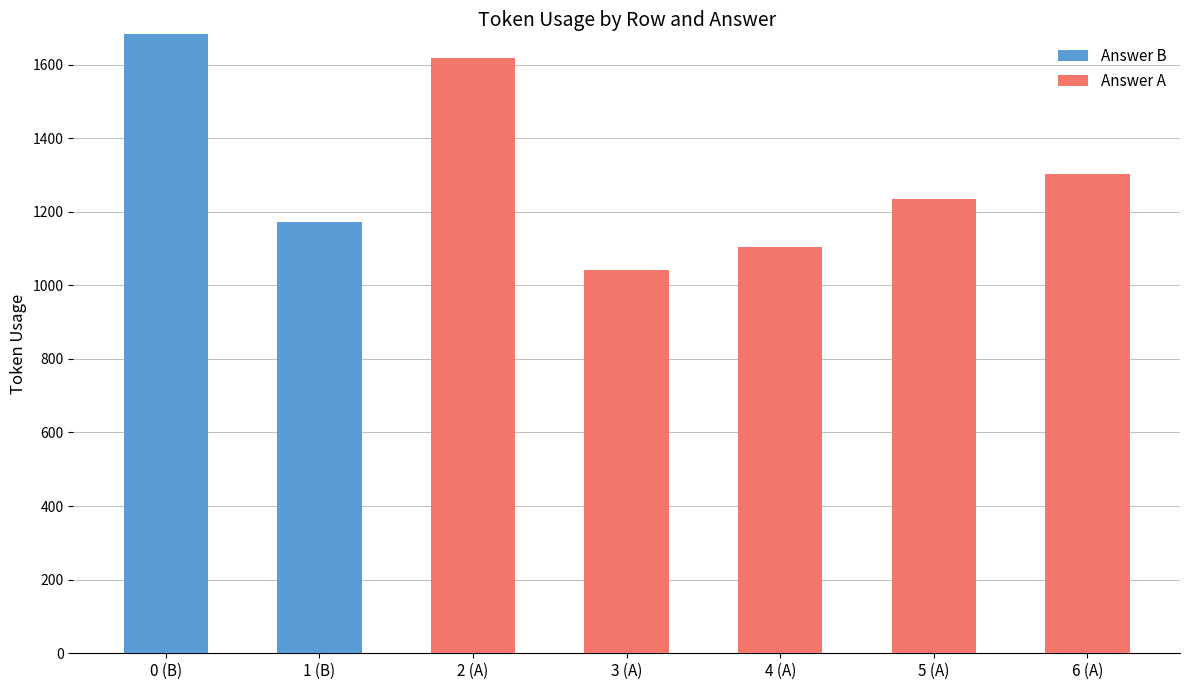

True or false: Answer B has a value of -609 at 2 (A).

False